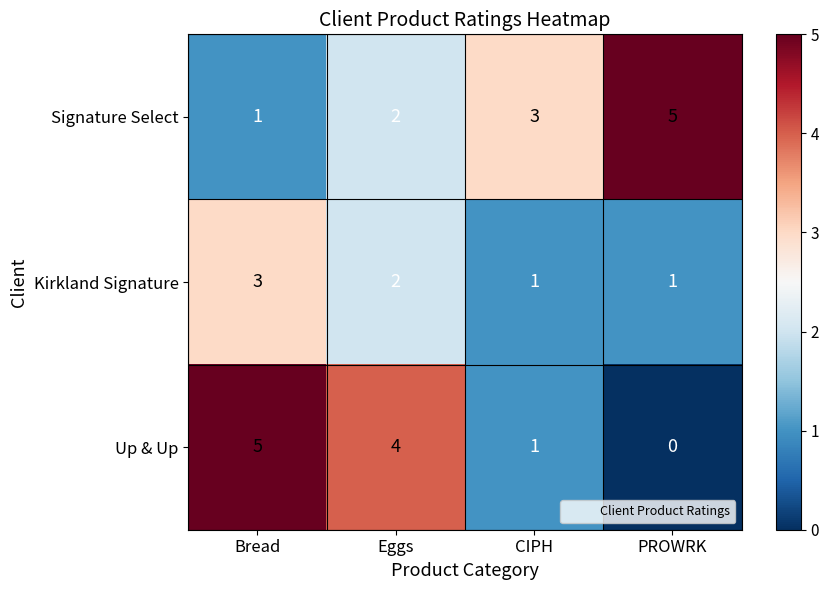

True or false: Kirkland Signature has a value of 2 at Eggs.

True